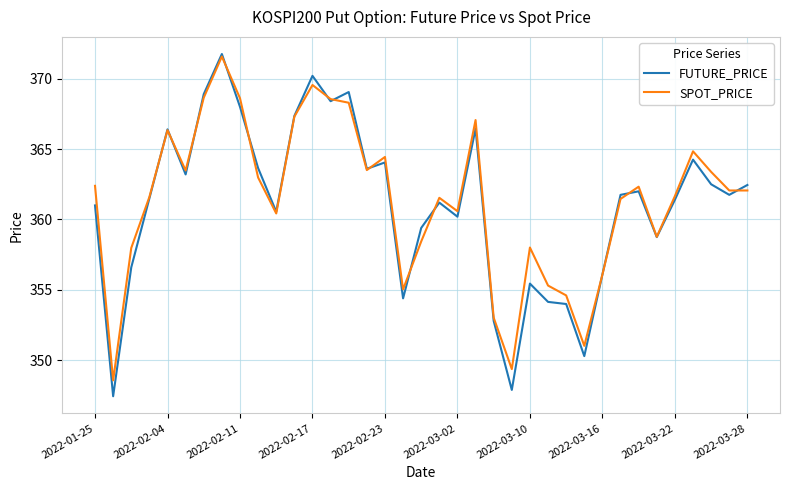

At how many categories does at least one series exceed 352?

34